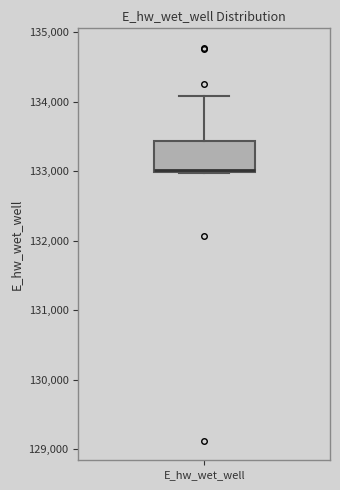

Where does the upper whisker of the box for E_hw_wet_well end on the y-axis? The values are not printed on the chart, so give them approximately, as read against the axis.

134100